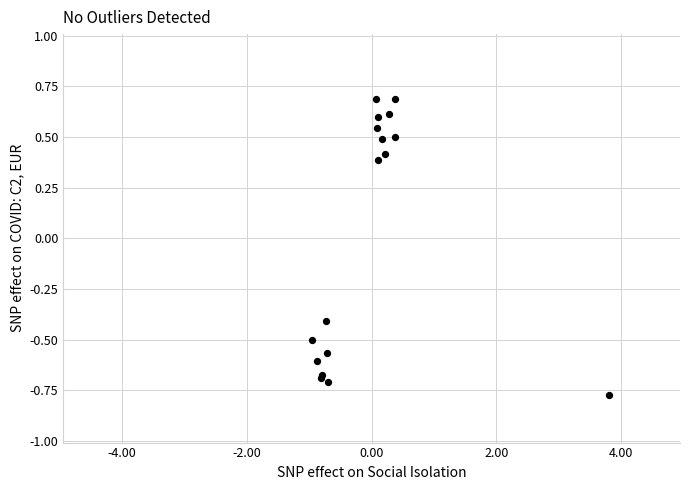

What Y value in the scatter plot is closest to 0?

0.4